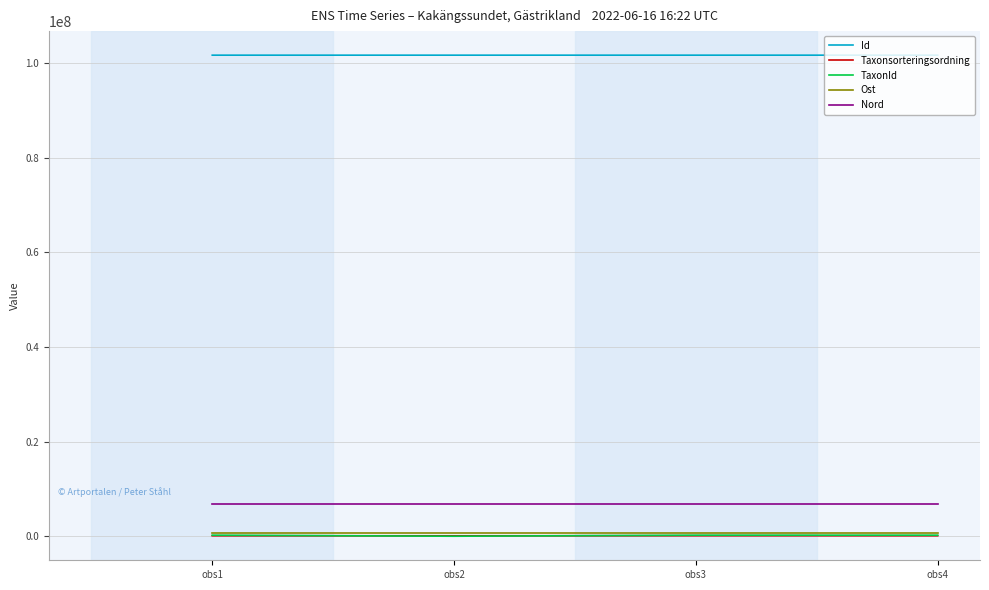

What is the highest value of the Nord series?

6709037.6